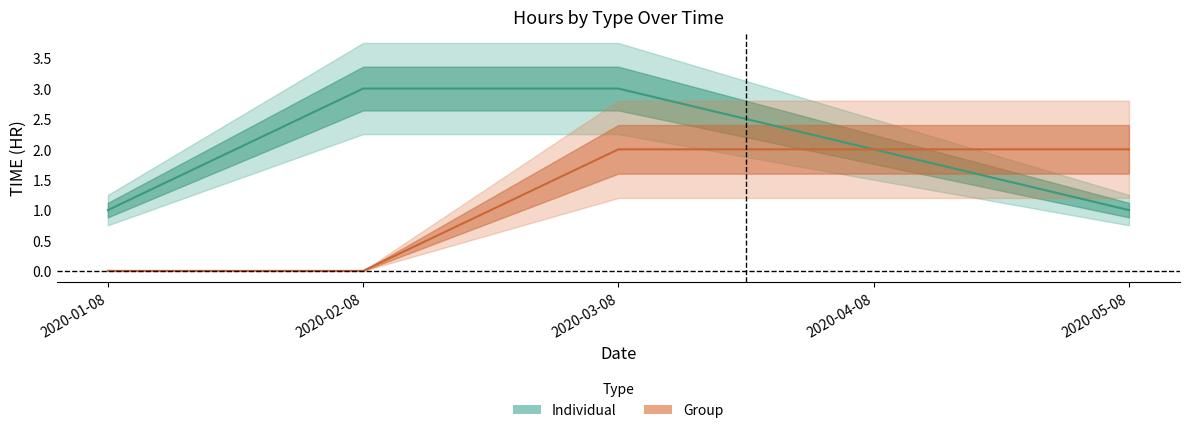

How many categories are shown in the chart?

5